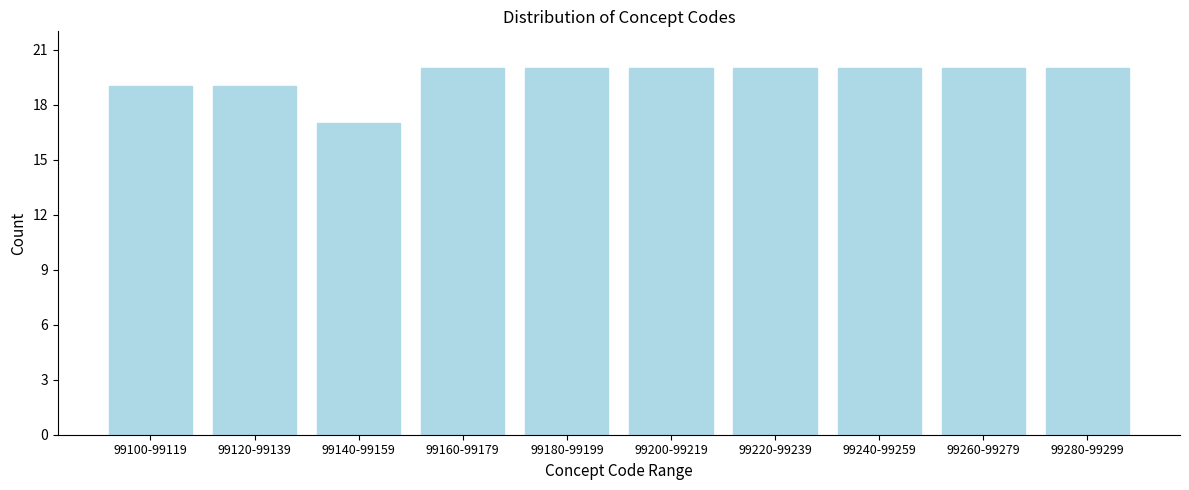

Reading left to right, transcribe all the data shown in this chart.

19	19	17	20	20	20	20	20	20	20